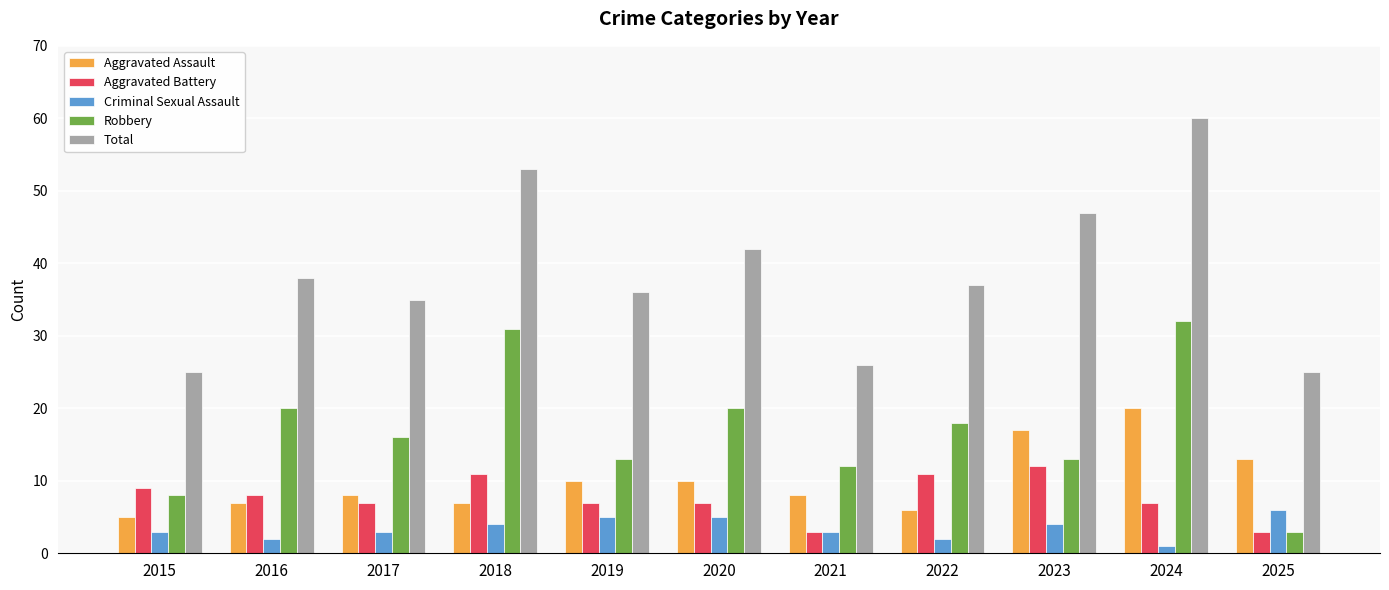

What are all the series names shown in the legend?

Aggravated Assault, Aggravated Battery, Criminal Sexual Assault, Robbery, Total